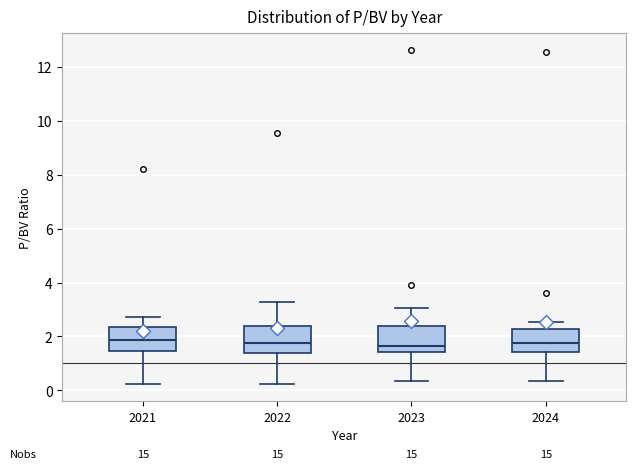

Where does the median line of the box at x = 2023 sit on the y-axis? The values are not printed on the chart, so give them approximately, as read against the axis.

1.6